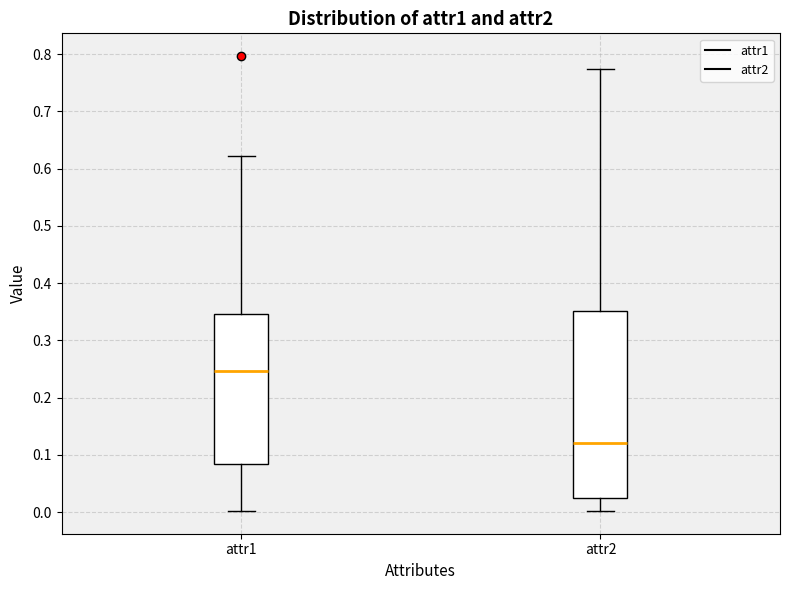

Where is the lower edge of the box for attr2 on the y-axis? The values are not printed on the chart, so give them approximately, as read against the axis.

0.03